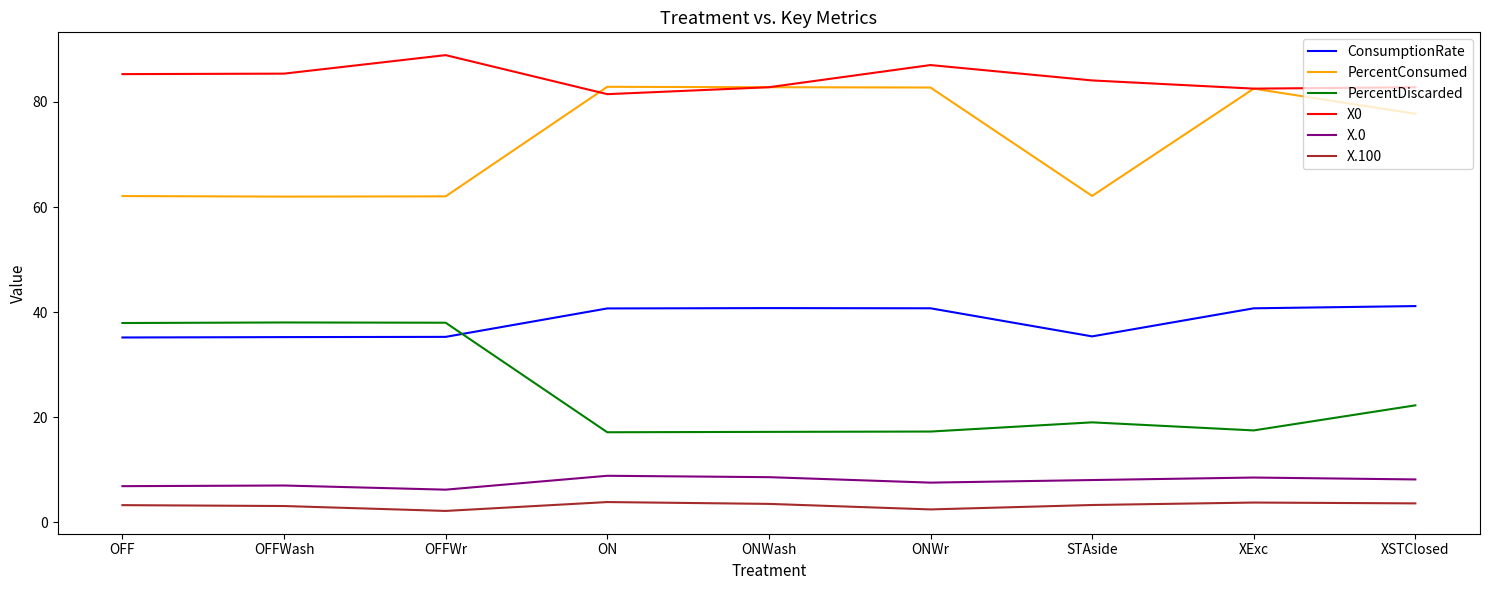

In PercentDiscarded, how many points are higher than both neighbors (excluding endpoints)?

2